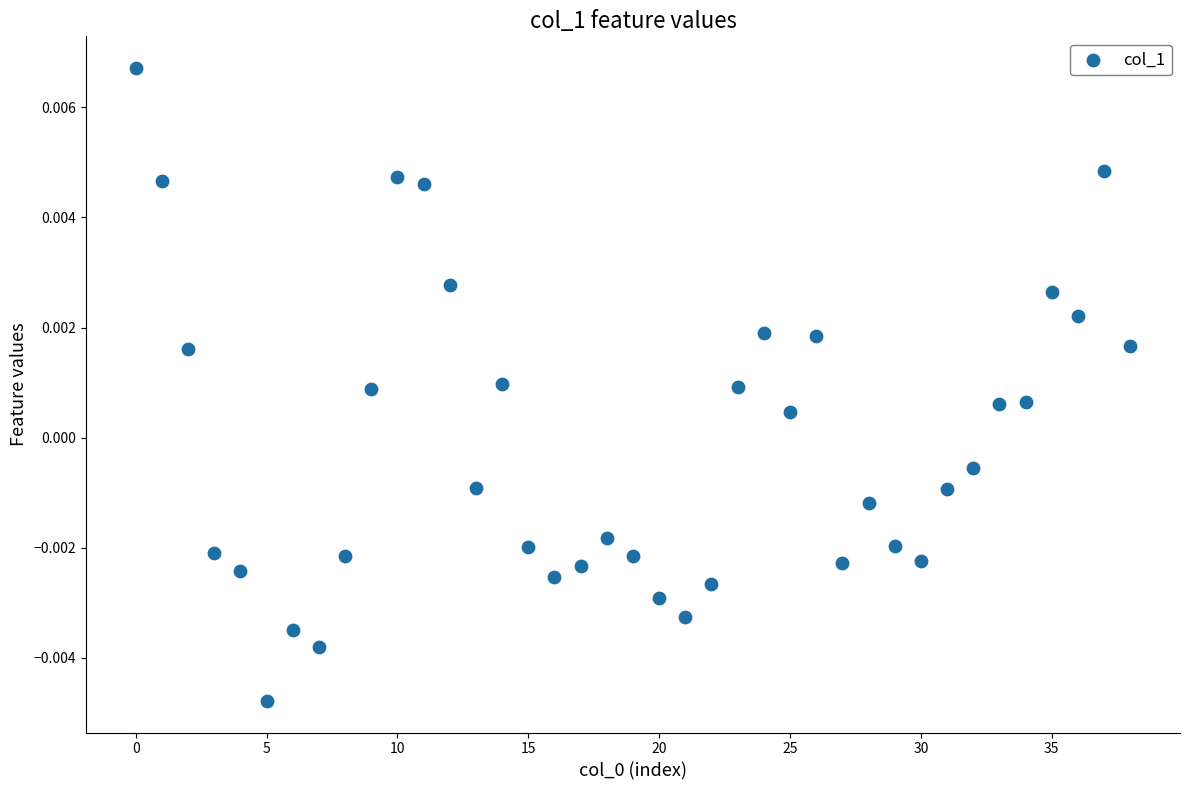

How many data points are displayed?

39